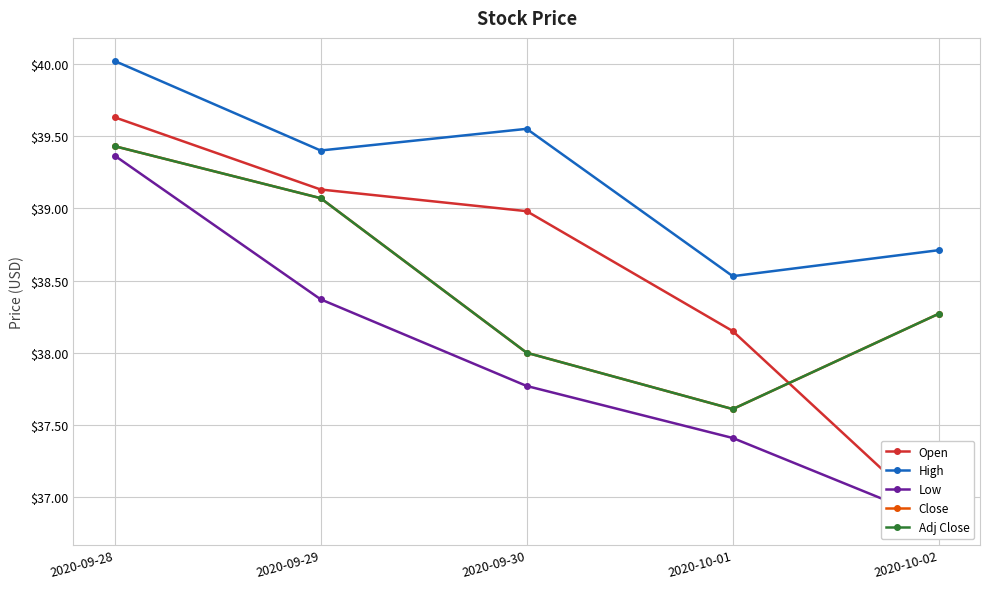

What is the difference between the High values at 2020-09-30 and 2020-09-29?

0.1